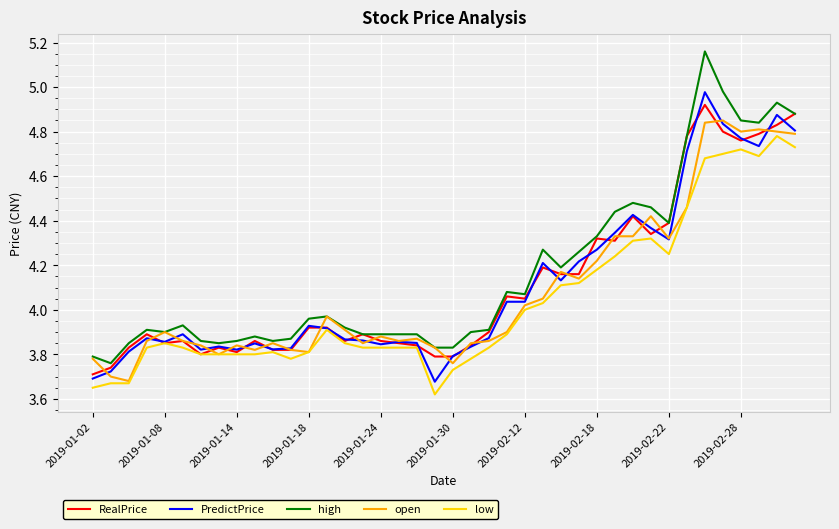

At how many categories does at least one series exceed 4?

17